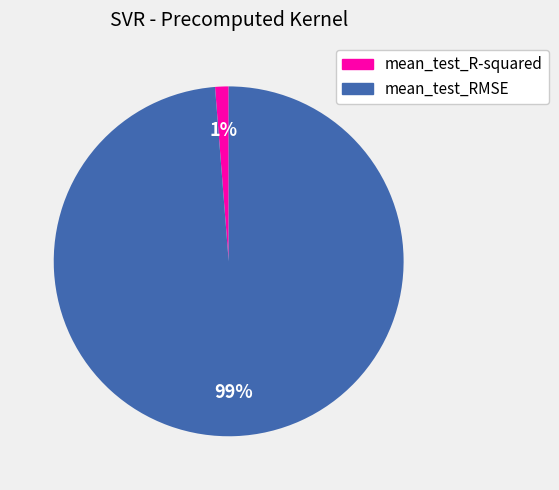

Which category has the smallest portion of the pie?

mean_test_R-squared